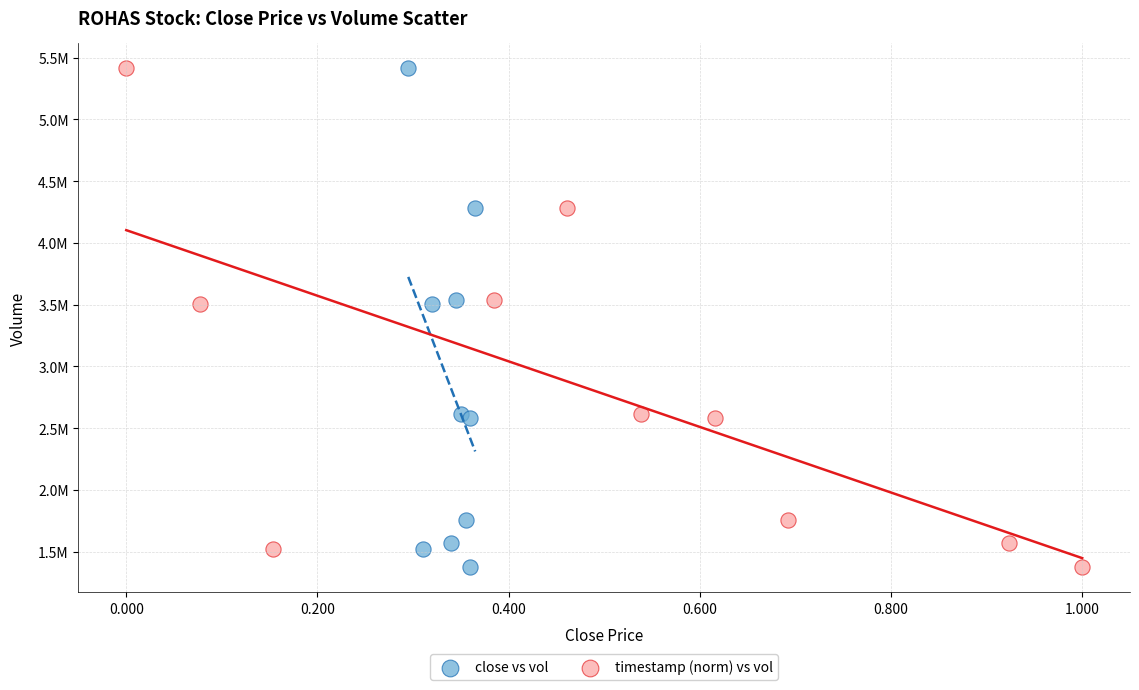

What are all the series names shown in the legend?

close vs vol, timestamp (norm) vs vol